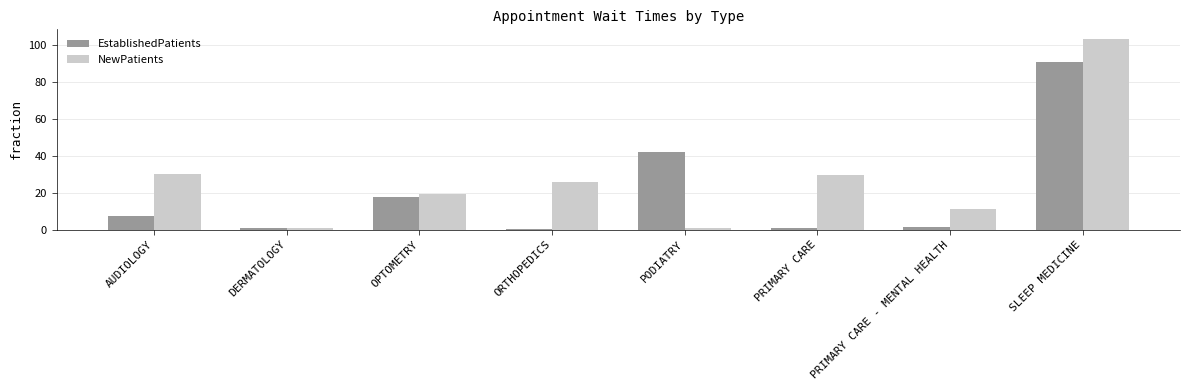

True or false: NewPatients has a value of 30.2 at AUDIOLOGY.

True